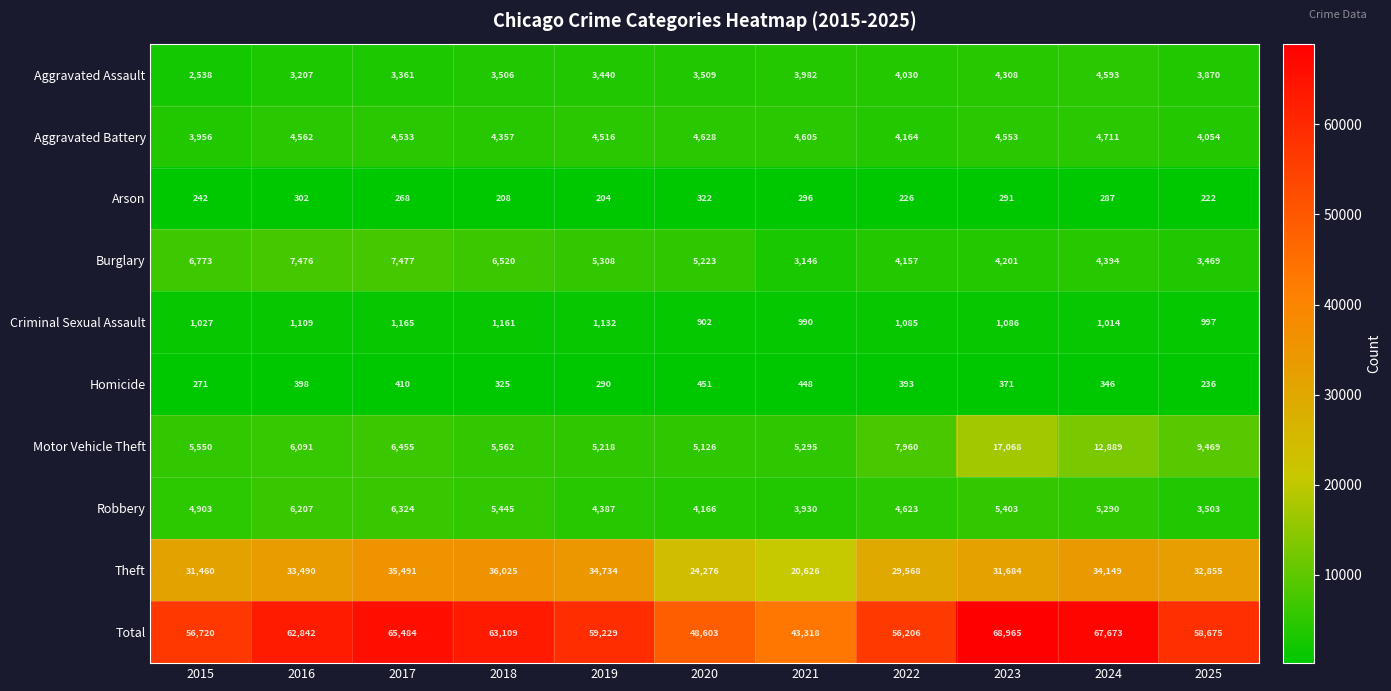

At which label is Homicide closest to 343?

2024